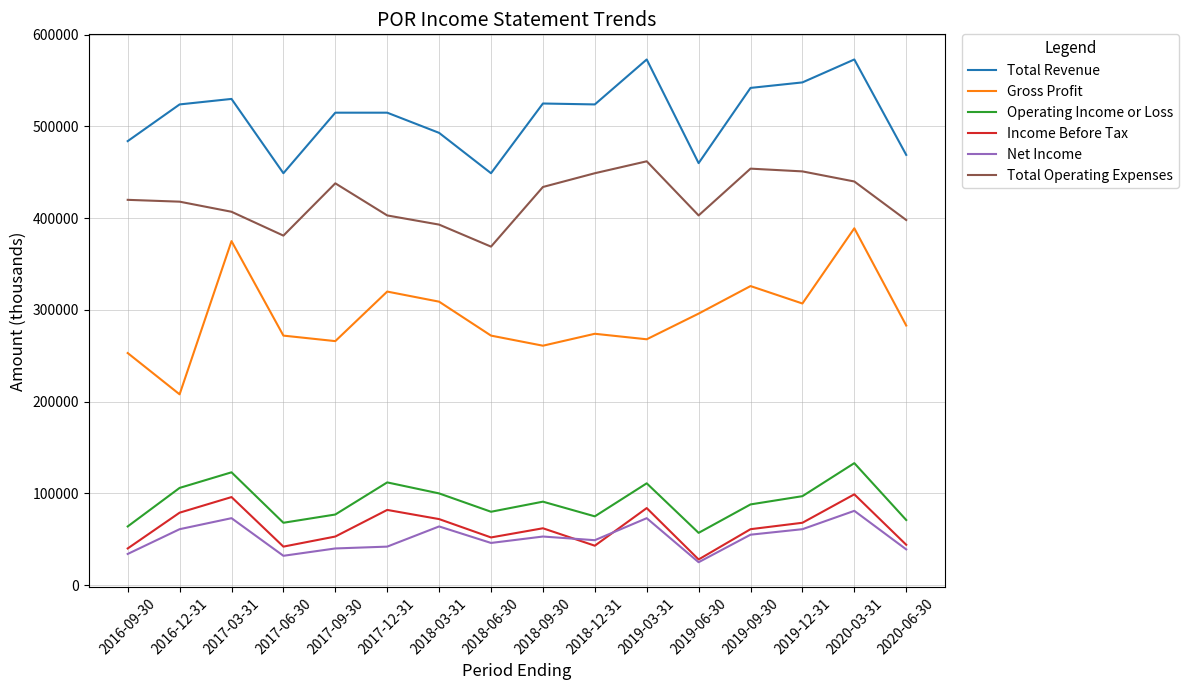

At which label does Net Income reach its peak?

2020-03-31